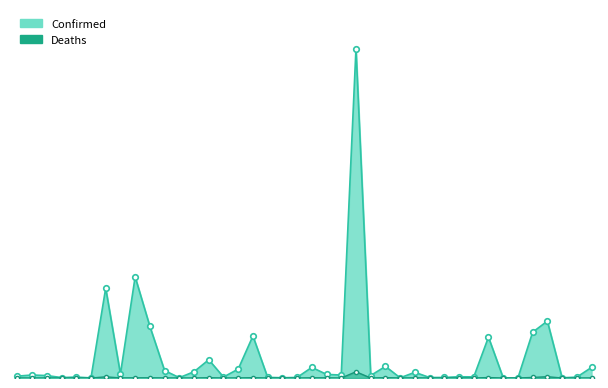

What is the label of the 7th point from the left?

6